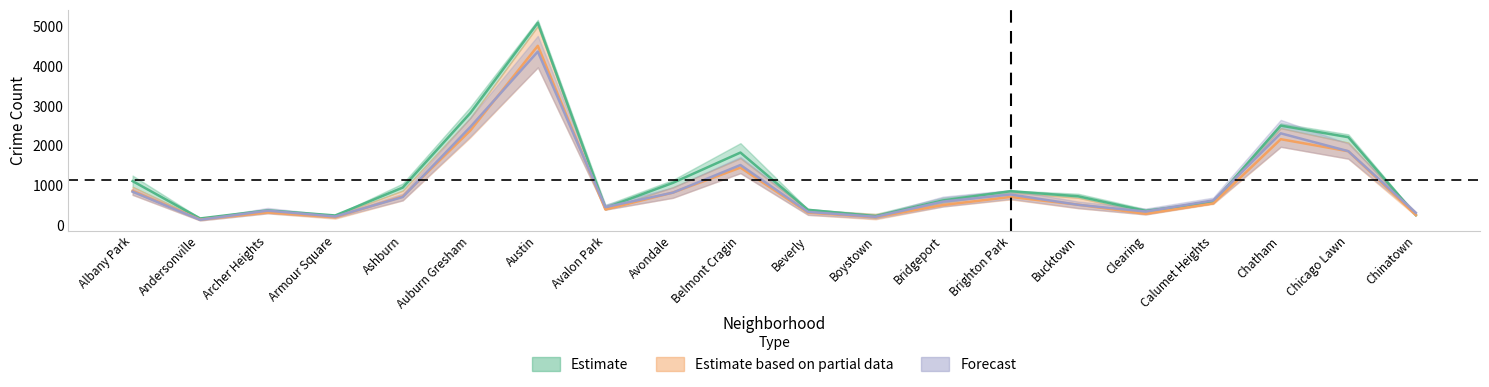

What is the average value of the 2019 series?

962.1